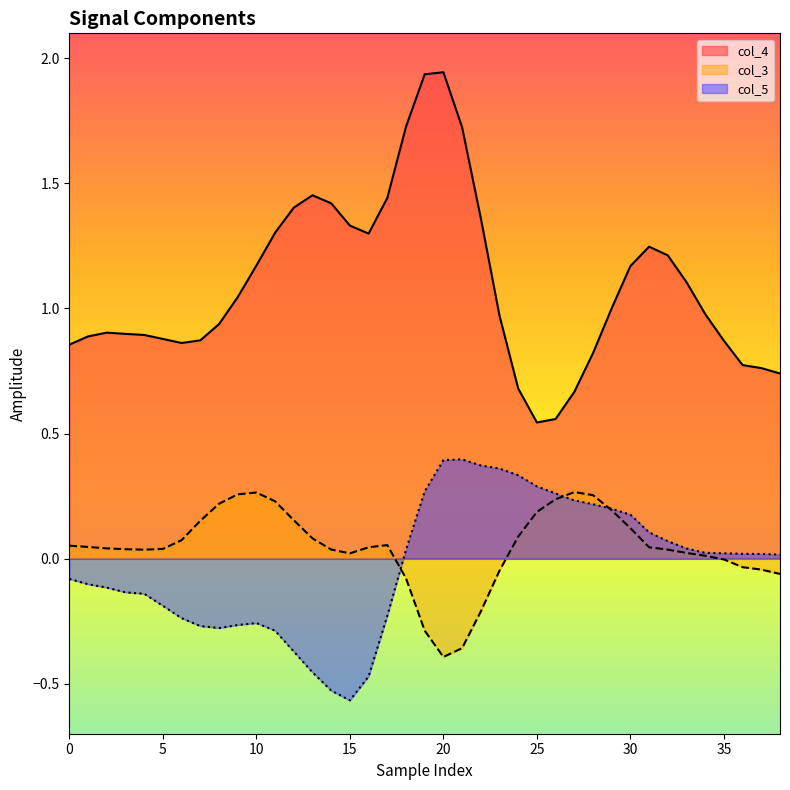

Where is col_4 nearest to the value 1?

29